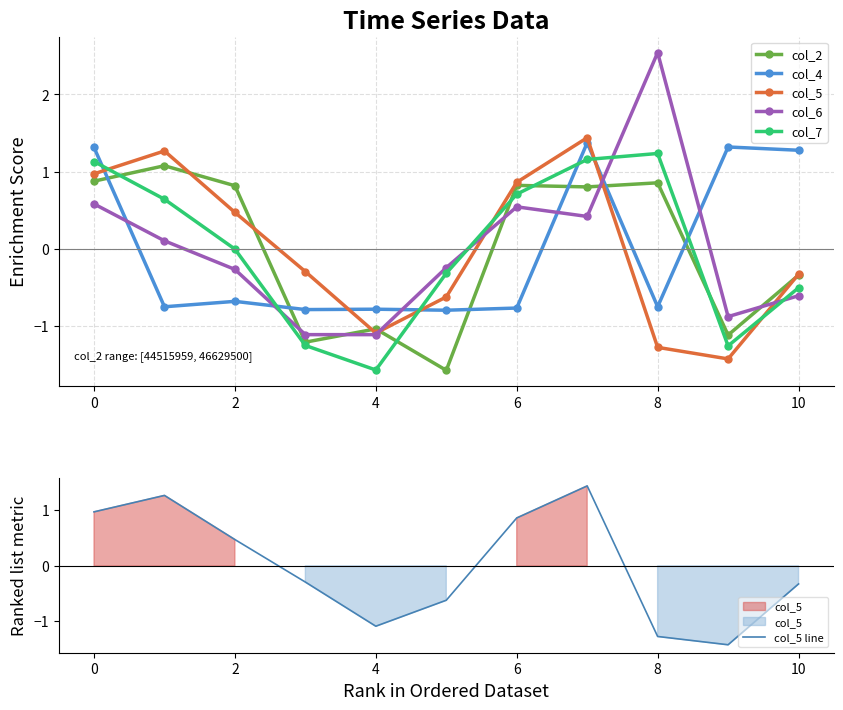

Reading left to right, list all the values displayed in this chart.

col_2: 0.9	1.1	0.8	-1.2	-1.0	-1.6	0.8	0.8	0.9	-1.1	-0.3
col_4: 1.3	-0.7	-0.7	-0.8	-0.8	-0.8	-0.8	1.4	-0.7	1.3	1.3
col_5: 1.0	1.3	0.5	-0.3	-1.1	-0.6	0.9	1.4	-1.3	-1.4	-0.3
col_6: 0.6	0.1	-0.3	-1.1	-1.1	-0.2	0.5	0.4	2.5	-0.9	-0.6
col_7: 1.1	0.6	-0.0	-1.2	-1.6	-0.3	0.7	1.2	1.2	-1.3	-0.5
col_5 line: 1.0	1.3	0.5	-0.3	-1.1	-0.6	0.9	1.4	-1.3	-1.4	-0.3